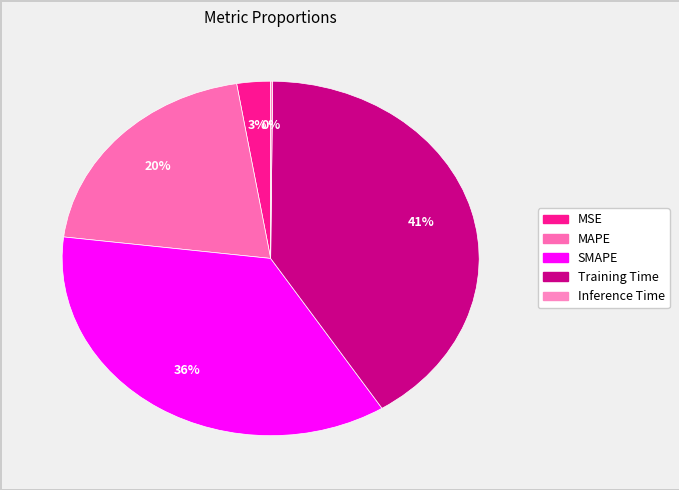

How many segments does this pie chart have?

5